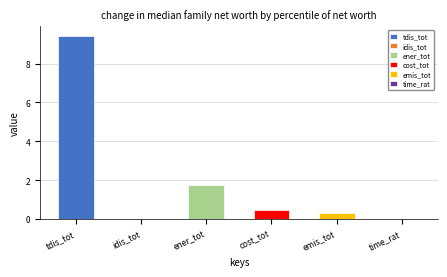

Which category has the lowest value across all series?

idis_tot